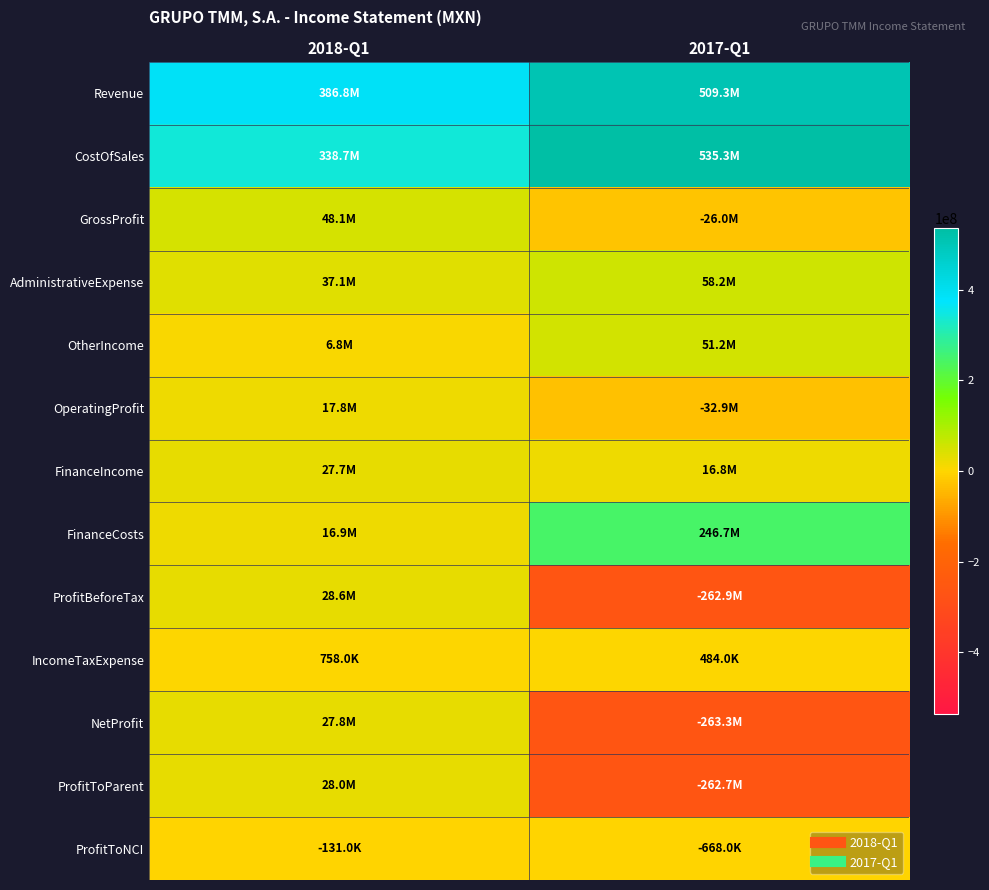

List the series in order of their peak value, highest first.

CostOfSales, Revenue, FinanceCosts, AdministrativeExpense, OtherIncome, GrossProfit, ProfitBeforeTax, ProfitToParent, NetProfit, FinanceIncome, OperatingProfit, IncomeTaxExpense, ProfitToNCI